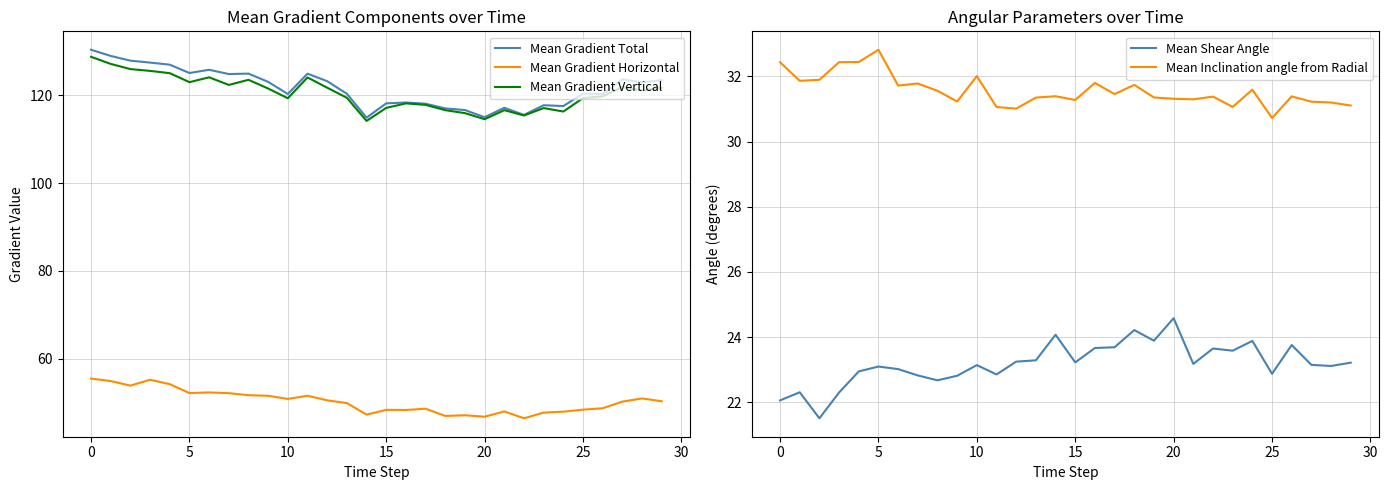

Is the value of Mean Gradient Vertical at 14 greater than the value of Mean Gradient Horizontal at 19?

Yes